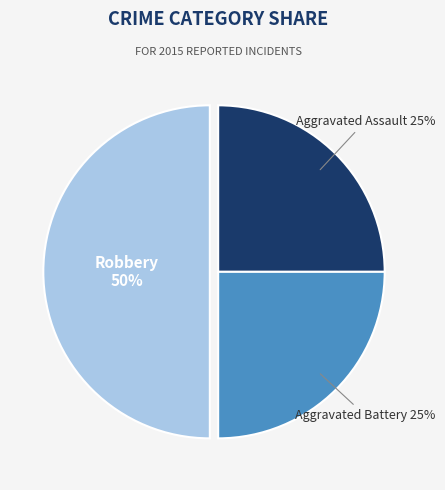

Which slice is the largest?

Robbery